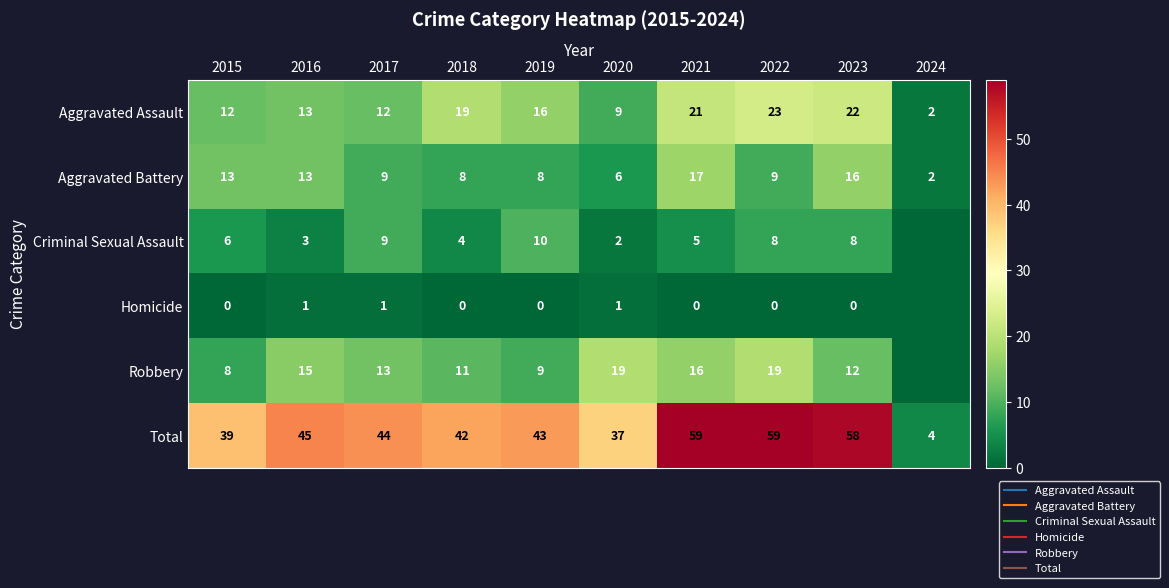

How many data points does each series have?

10